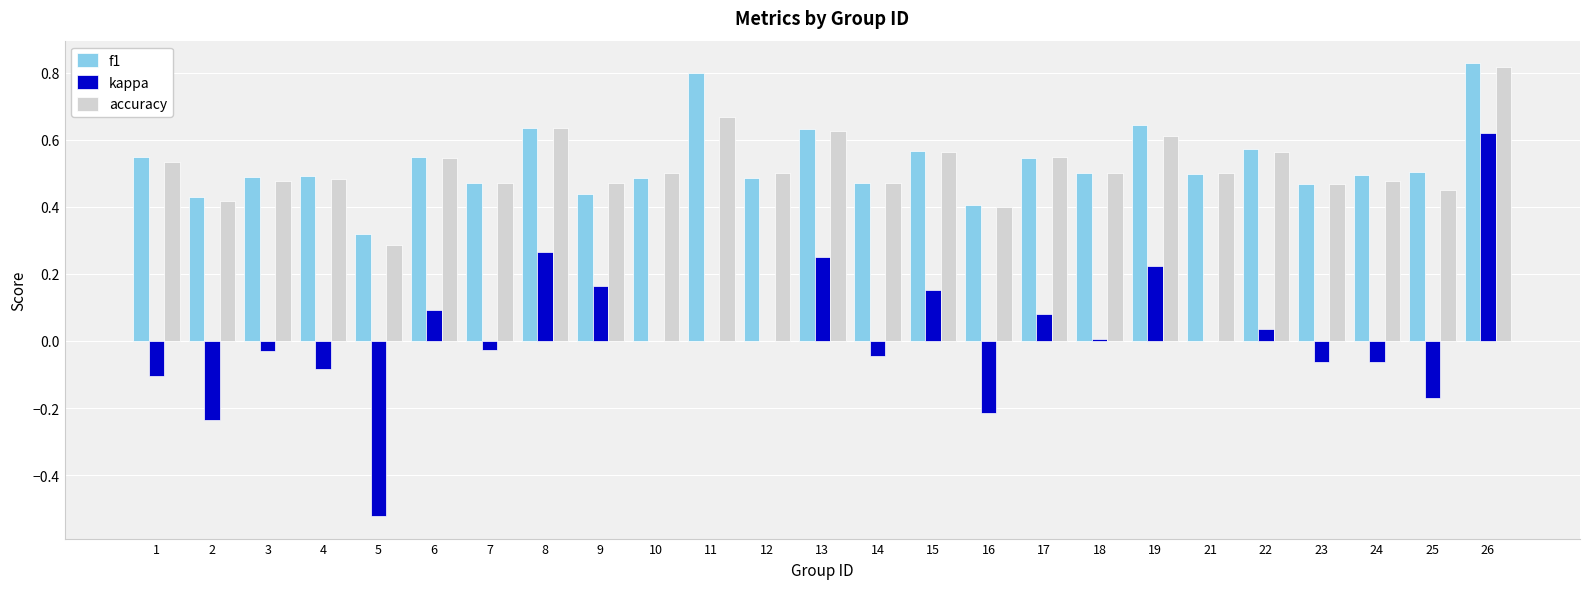

What is the sum of all accuracy values?

13.0